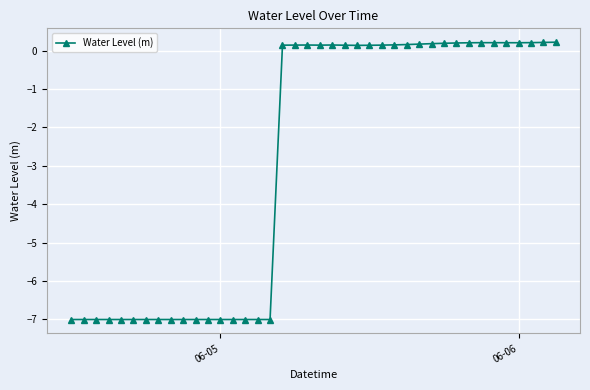

What is the difference between the maximum and minimum values?

7.2